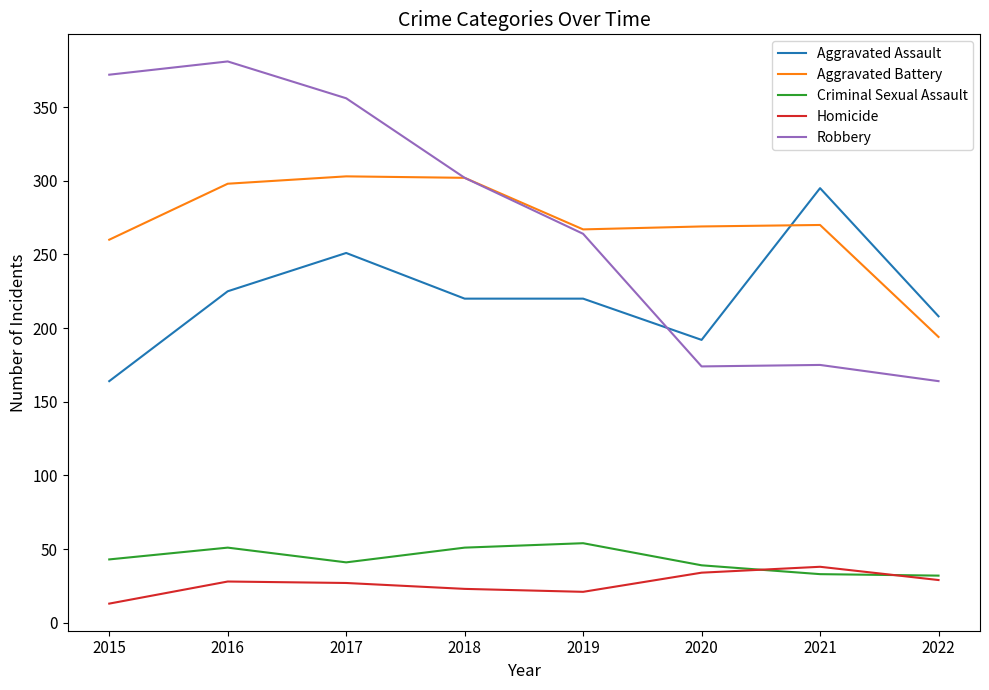

Where do Robbery and Aggravated Assault first cross each other?

2019 and 2020